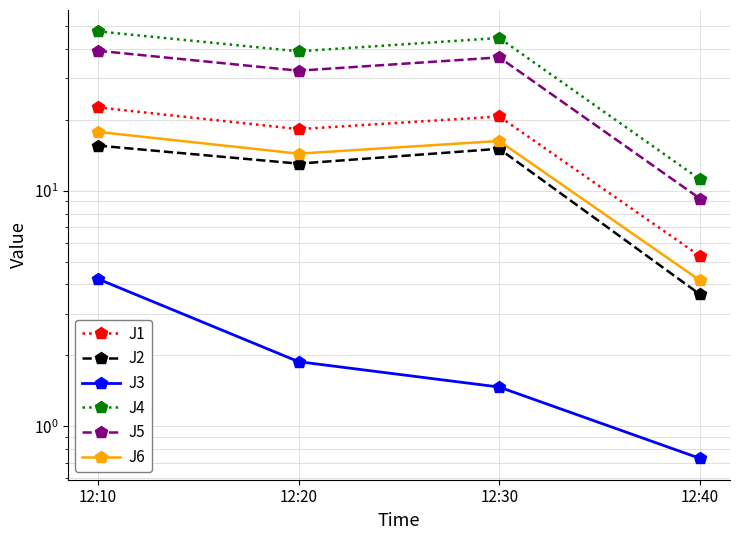

Where is the first local maximum for J2?

12:30